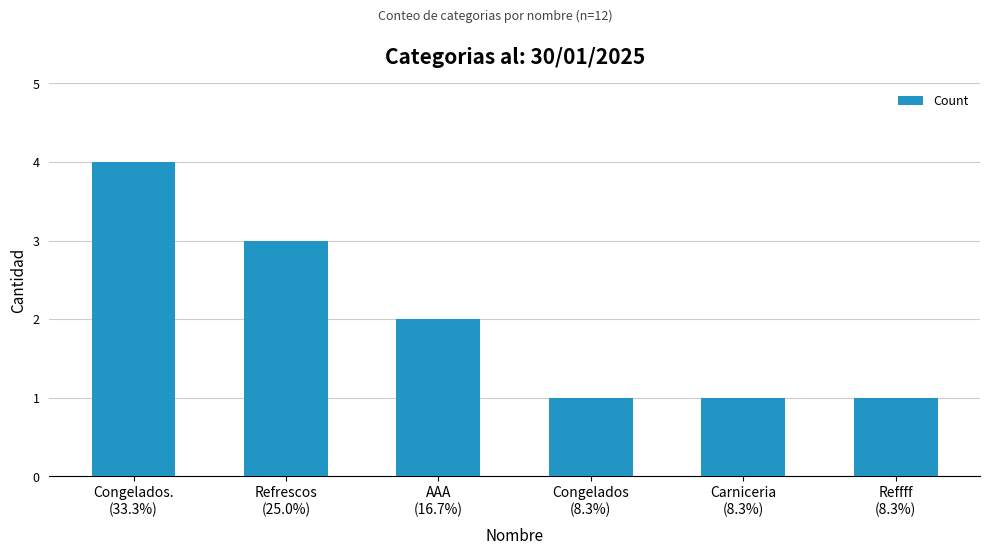

What is the greatest value displayed?

4